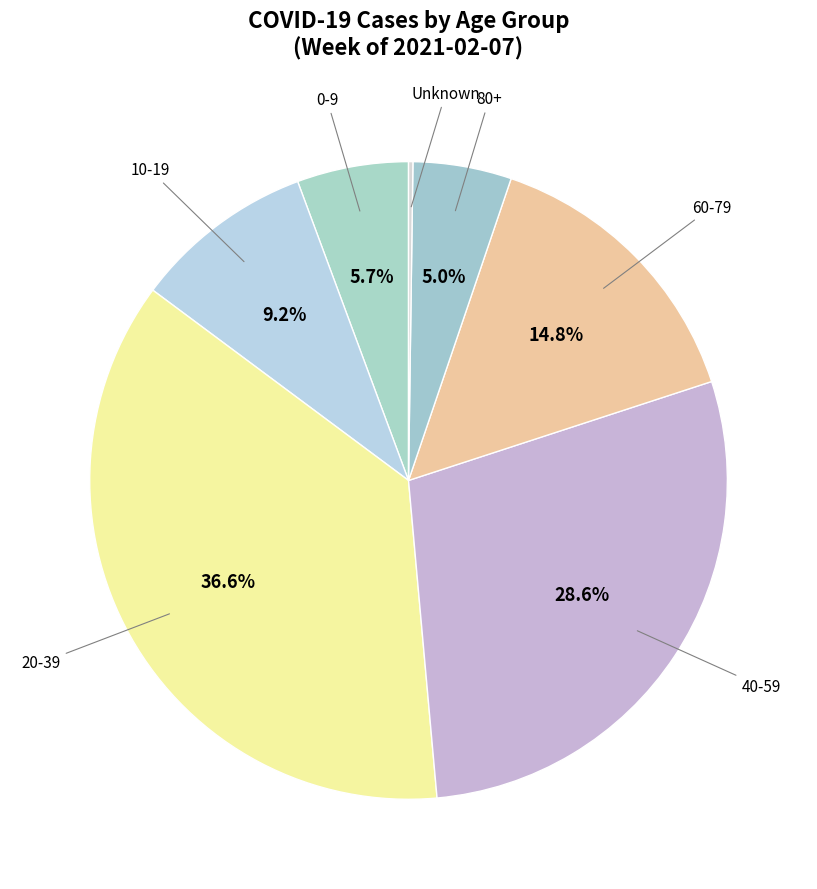

How many segments does this pie chart have?

7